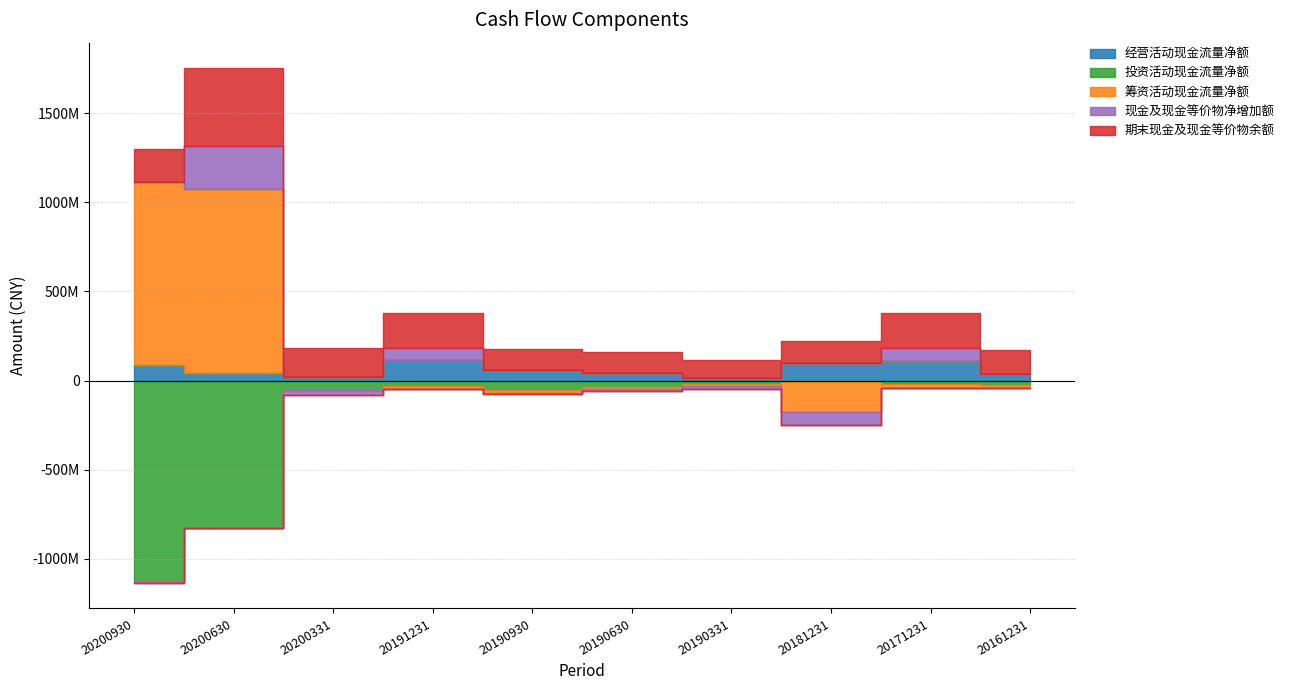

What is the sum of all 期末现金及现金等价物余额 values?

1772546526.6